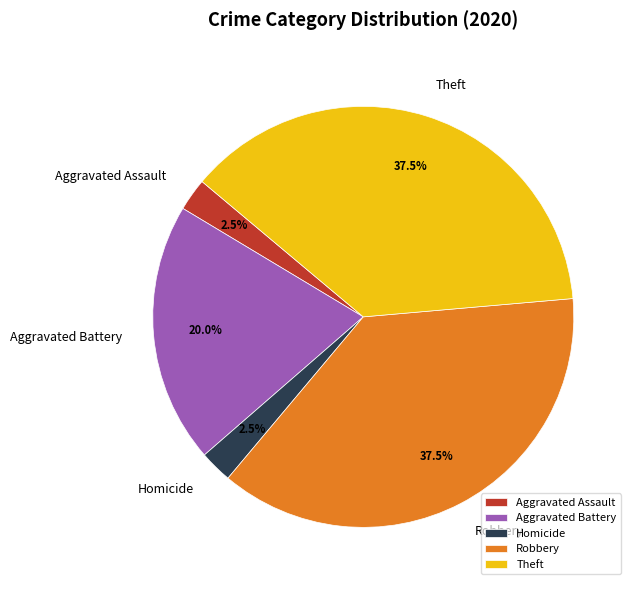

Is there a majority slice in this chart?

No